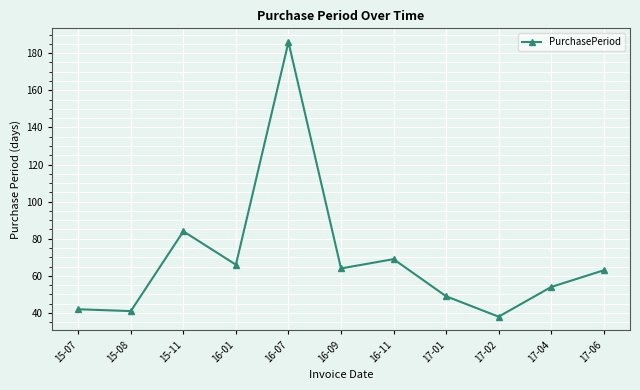

What is the label of the 5th point from the right?

16-11